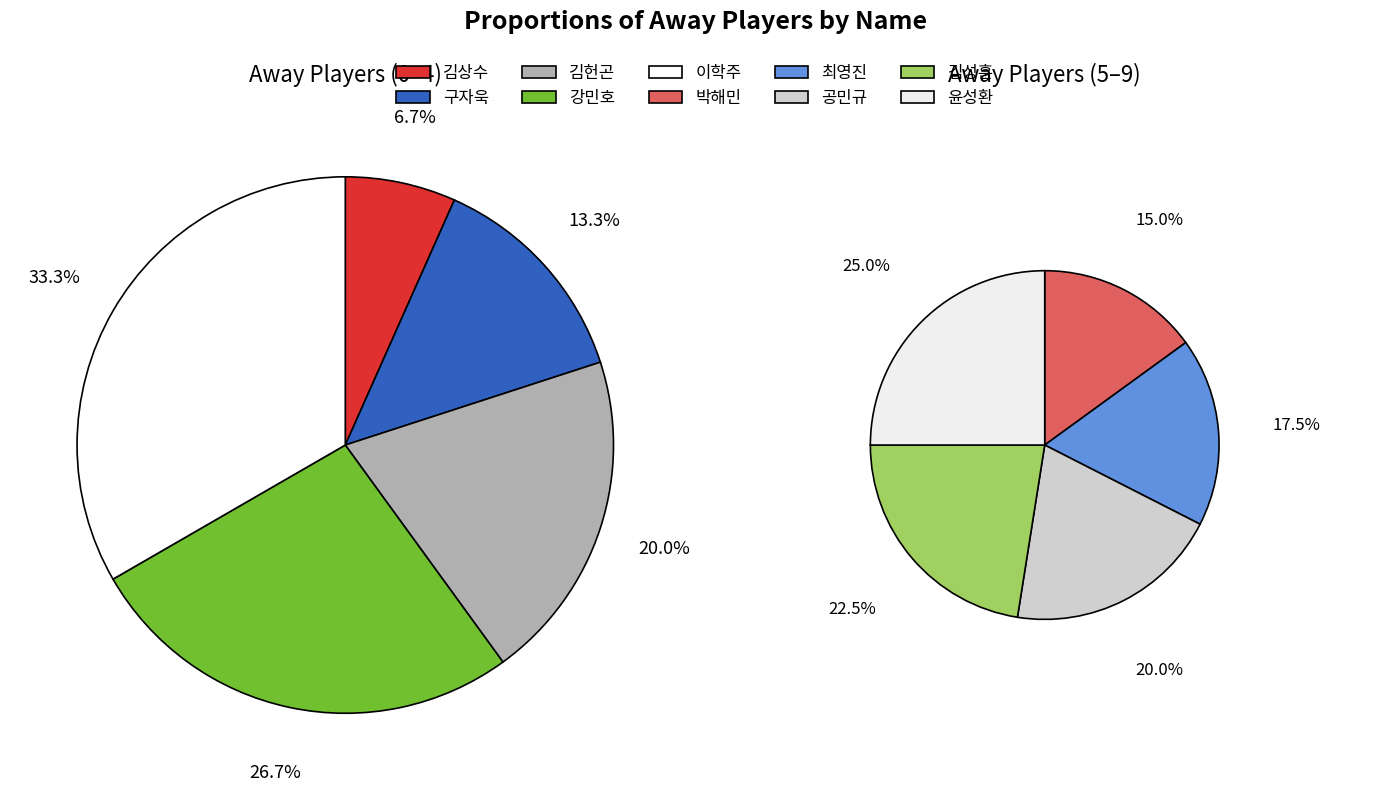

What is the change in value from 강민호 to 김성훈?

+5